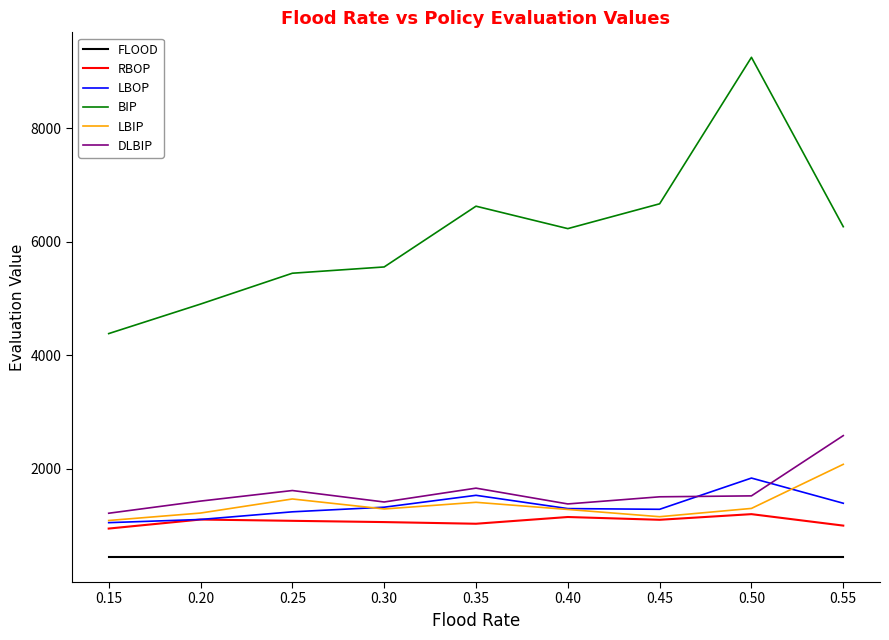

Which series has the widest spread of values?

BIP